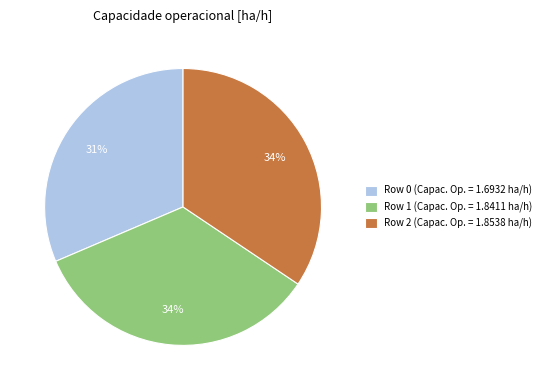

Is the sum of Row 1 (Capac. Op. = 1.8411 ha/h) and Row 2 (Capac. Op. = 1.8538 ha/h) greater than half?

Yes